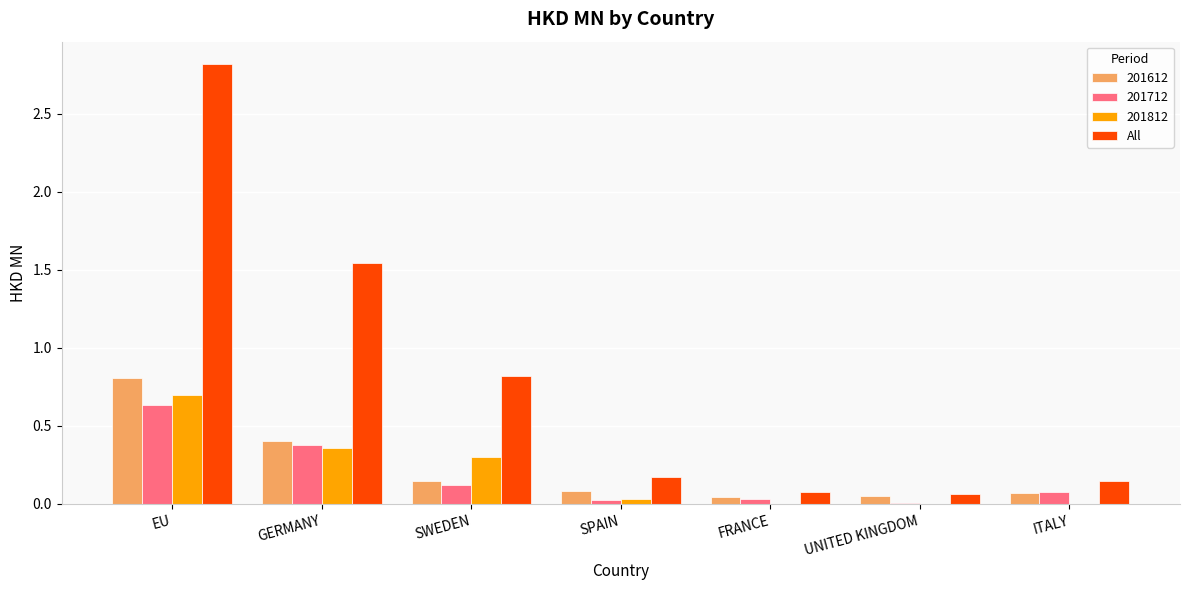

Is it true that 201612 equals 0.0 at FRANCE?

True